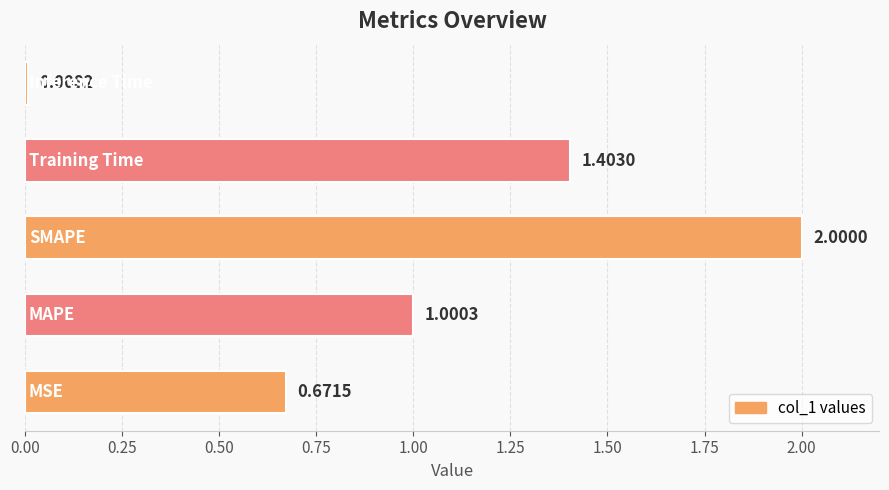

What is the difference between the maximum and minimum values?

2.0